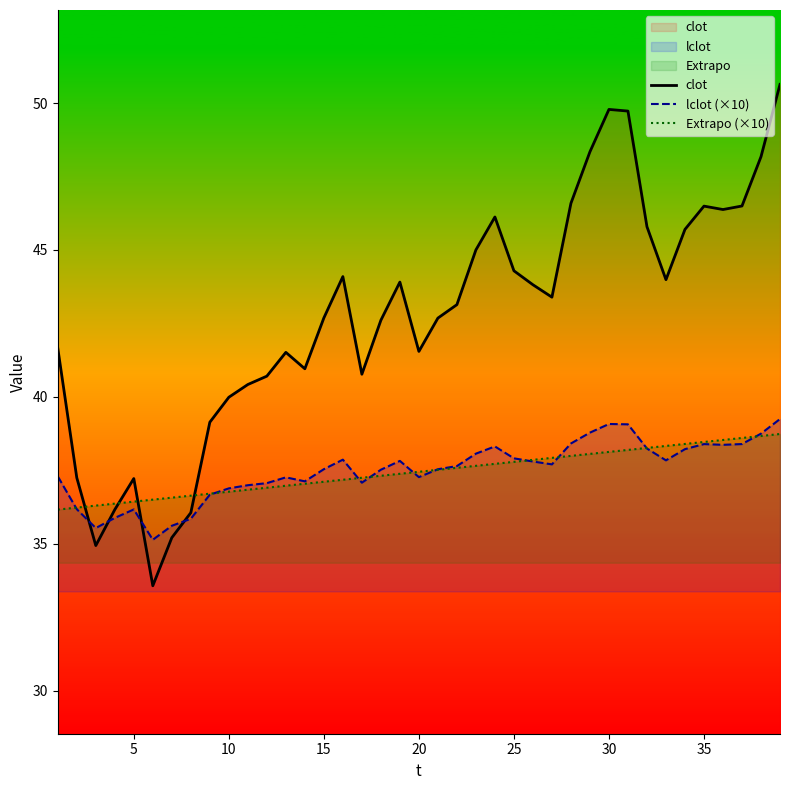

Reading right to left, transcribe all the data shown in this chart.

clot: 50.6	48.2	46.5	46.4	46.5	45.7	44.0	45.8	49.7	49.8	48.3	46.6	43.4	43.8	44.3	46.1	45.0	43.1	42.7	41.5	43.9	42.6	40.8	44.1	42.7	41.0	41.5	40.7	40.4	40.0	39.1	36.1	35.2	33.6	37.2	36.2	34.9	37.2	41.7
lclot (×10): 39.2	38.7	38.4	38.4	38.4	38.2	37.8	38.2	39.1	39.1	38.8	38.4	37.7	37.8	37.9	38.3	38.1	37.6	37.5	37.3	37.8	37.5	37.1	37.9	37.5	37.1	37.3	37.1	37.0	36.9	36.7	35.9	35.6	35.1	36.2	35.9	35.5	36.2	37.3
Extrapo (×10): 38.7	38.7	38.6	38.5	38.5	38.4	38.3	38.3	38.2	38.1	38.1	38.0	37.9	37.9	37.8	37.7	37.7	37.6	37.5	37.5	37.4	37.3	37.2	37.2	37.1	37.0	37.0	36.9	36.8	36.8	36.7	36.6	36.6	36.5	36.4	36.4	36.3	36.2	36.2